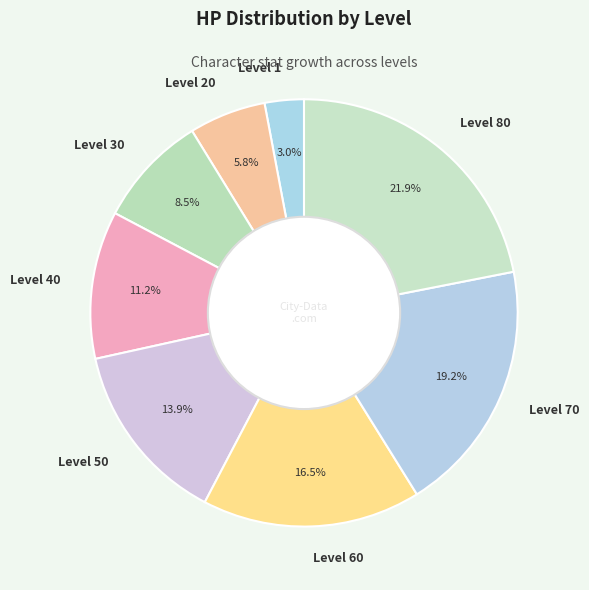

Which has a higher value, Level 20 or Level 30?

Level 30